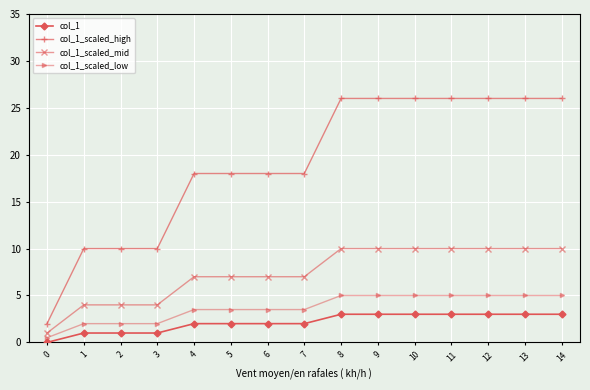

Reading left to right, transcribe all the data shown in this chart.

col_1: 0=0.0	1=1.0	2=1.0	3=1.0	4=2.0	5=2.0	6=2.0	7=2.0	8=3.0	9=3.0	10=3.0	11=3.0	12=3.0	13=3.0	14=3.0
col_1_scaled_high: 0=2.0	1=10.0	2=10.0	3=10.0	4=18.0	5=18.0	6=18.0	7=18.0	8=26.0	9=26.0	10=26.0	11=26.0	12=26.0	13=26.0	14=26.0
col_1_scaled_mid: 0=1.0	1=4.0	2=4.0	3=4.0	4=7.0	5=7.0	6=7.0	7=7.0	8=10.0	9=10.0	10=10.0	11=10.0	12=10.0	13=10.0	14=10.0
col_1_scaled_low: 0=0.5	1=2.0	2=2.0	3=2.0	4=3.5	5=3.5	6=3.5	7=3.5	8=5.0	9=5.0	10=5.0	11=5.0	12=5.0	13=5.0	14=5.0